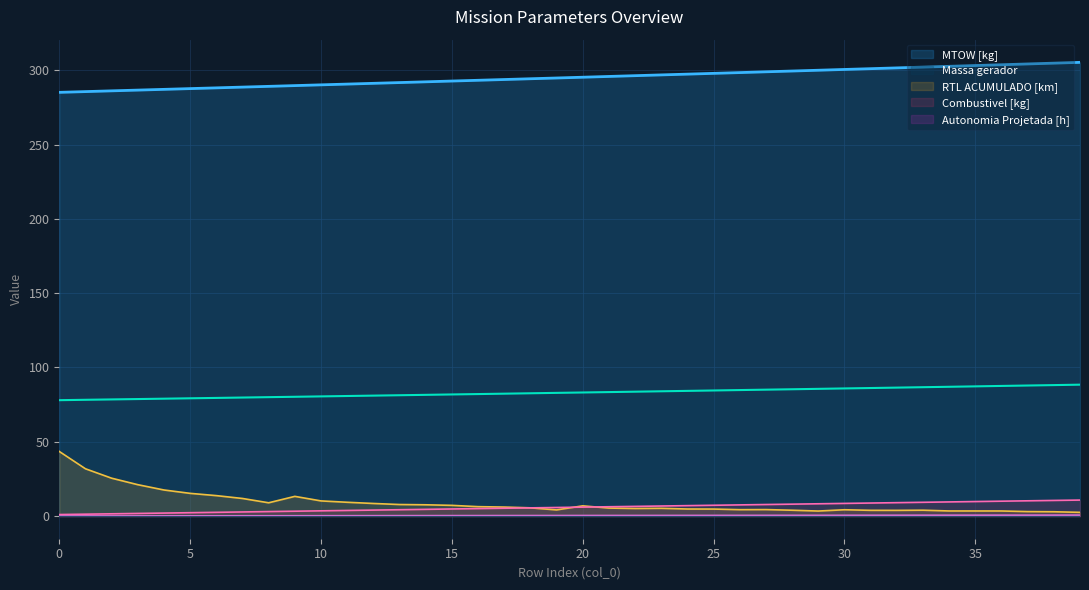

List the series in order of their peak value, lowest first.

Autonomia Projetada [h], Combustivel [kg], RTL ACUMULADO [km], Massa gerador, MTOW [kg]